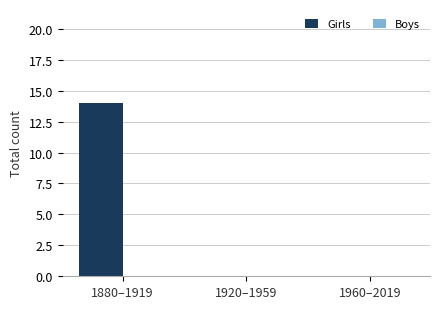

Reading left to right, extract all data points from this chart.

1880–1919=14	1920–1959=0	1960–2019=0